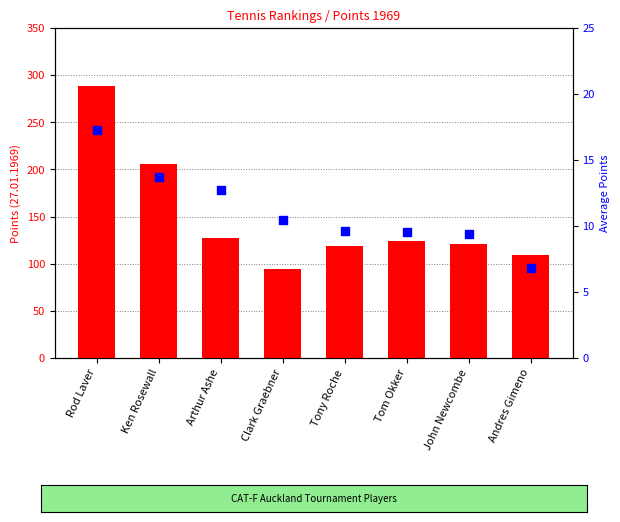

Which series reaches the minimum Y coordinate?

AVERAGE